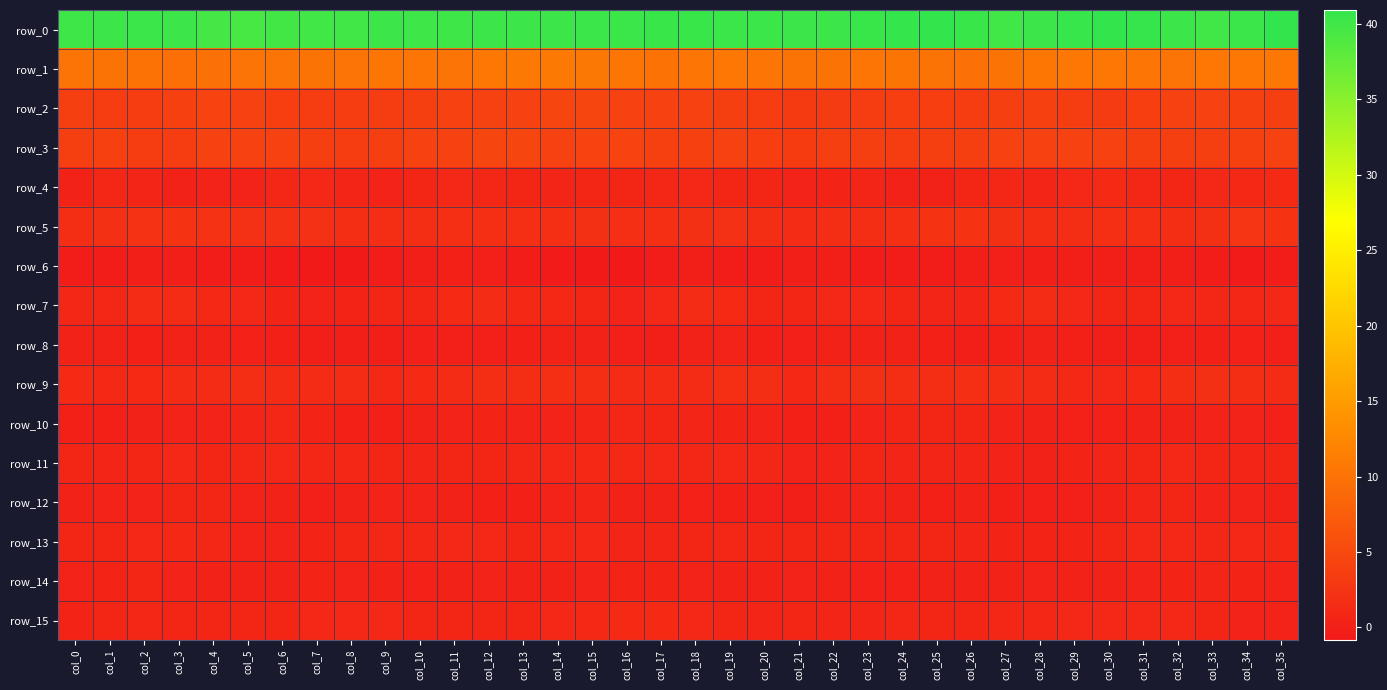

Which series has the widest spread of values?

row_0